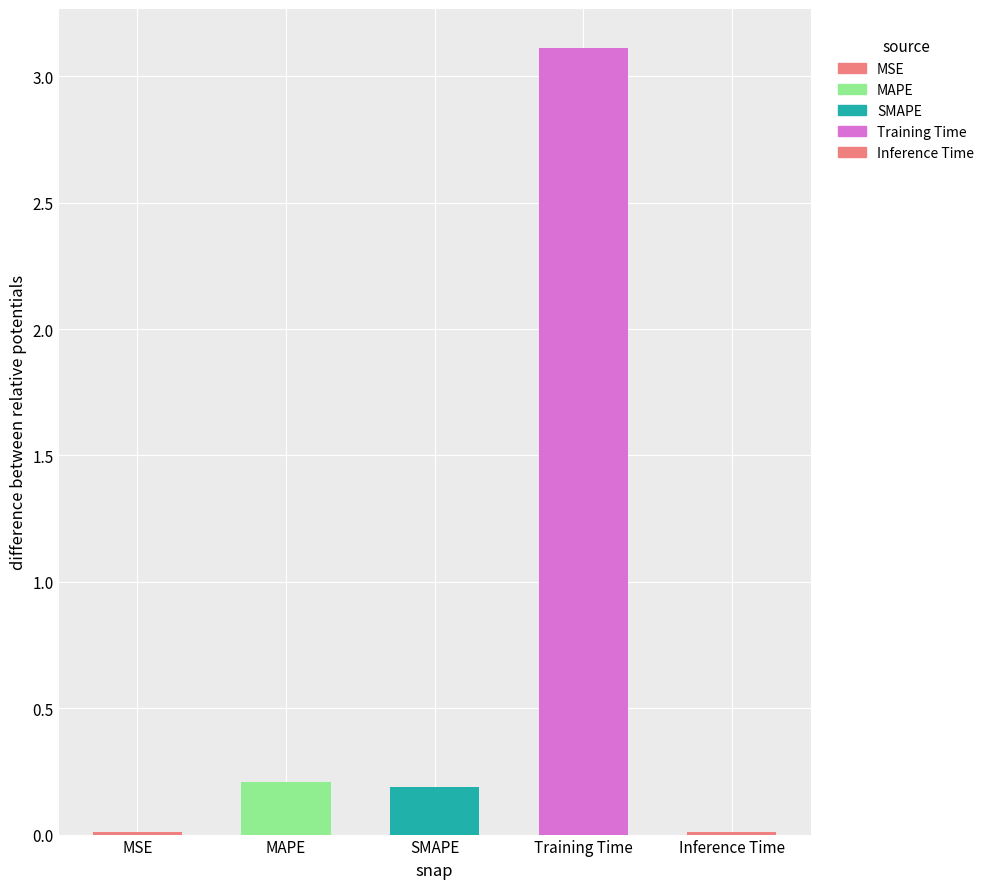

Are the bars horizontal?

No